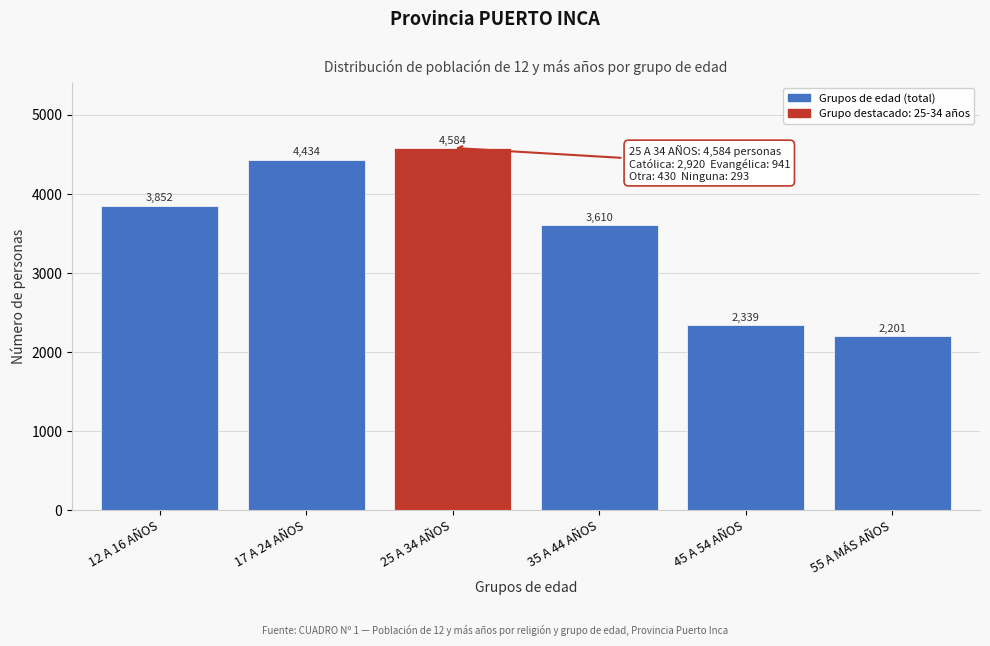

Reading right to left, what are all the values shown in this chart?

55 A MÁS AÑOS=2201	45 A 54 AÑOS=2339	35 A 44 AÑOS=3610	25 A 34 AÑOS=4584	17 A 24 AÑOS=4434	12 A 16 AÑOS=3852